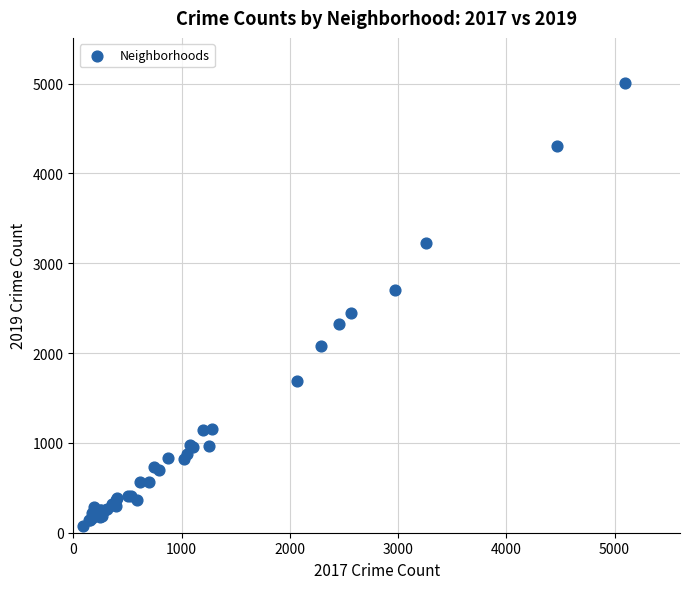

What Y value in the scatter plot is closest to 2542?

2441